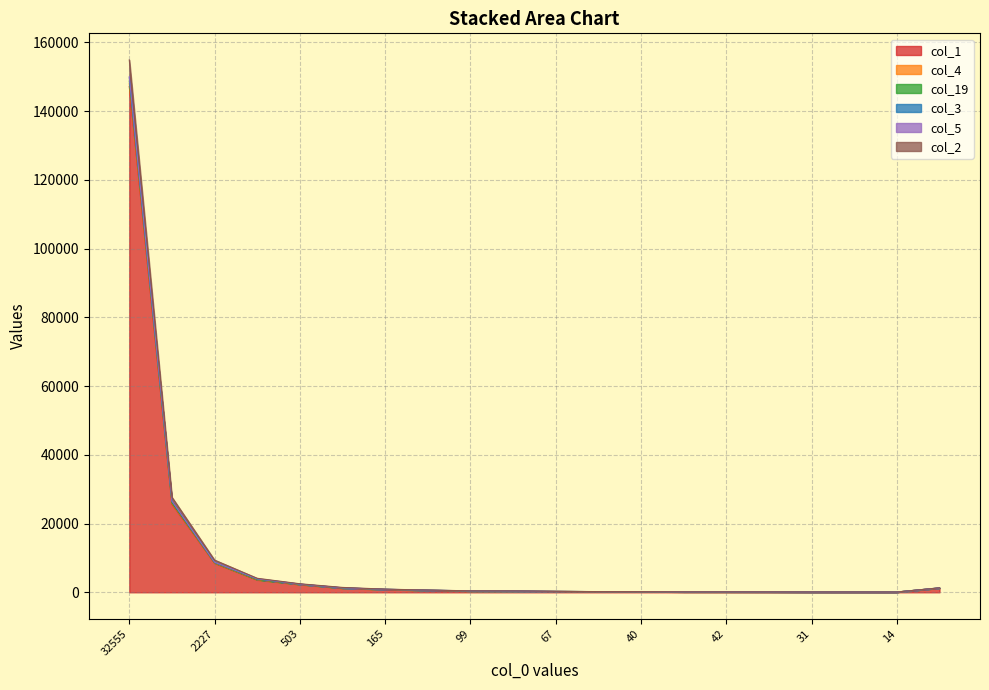

True or false: col_5 and col_19 cross at least once.

False